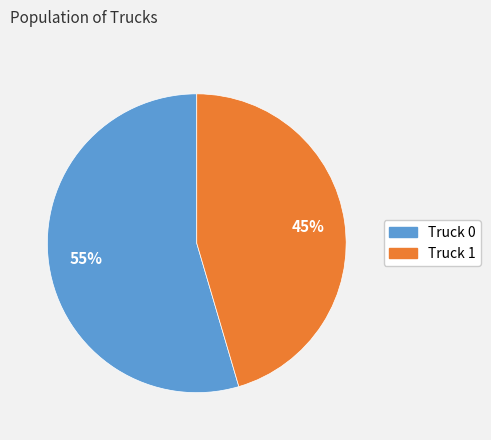

To the nearest percent, what is the average slice percentage?

50%